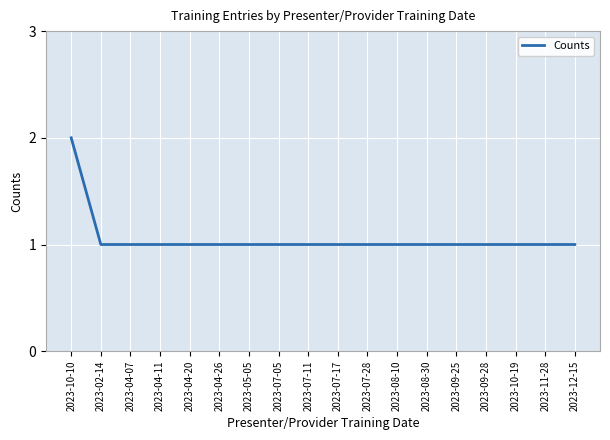

Is it true that the value at 2023-07-28 is 1?

True